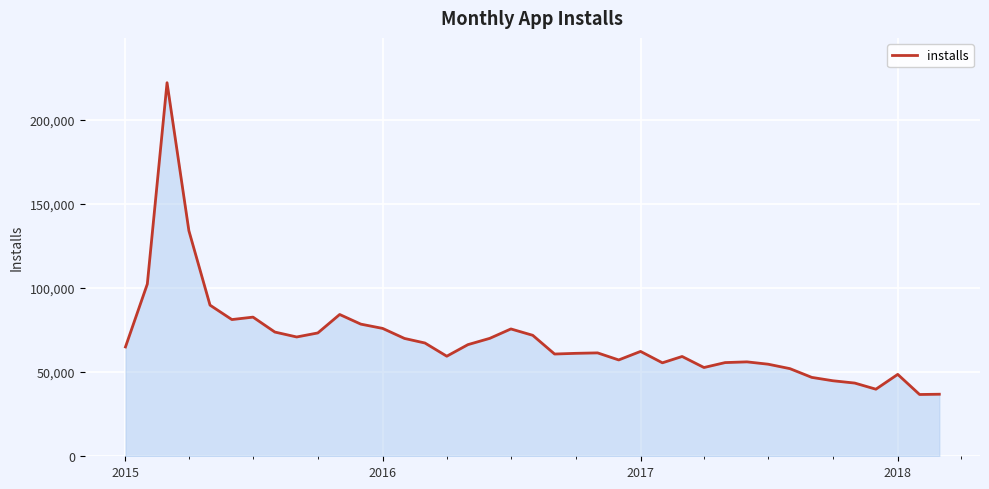

What is the greatest value displayed?

221956